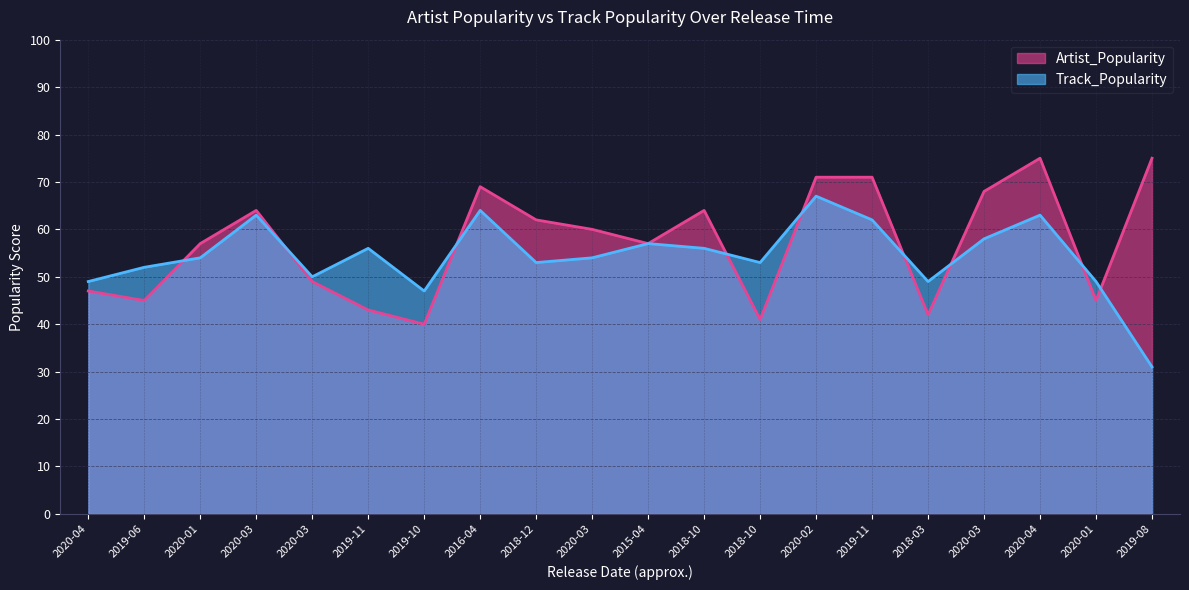

At which label does Track_Popularity first exceed 54?

2020-03